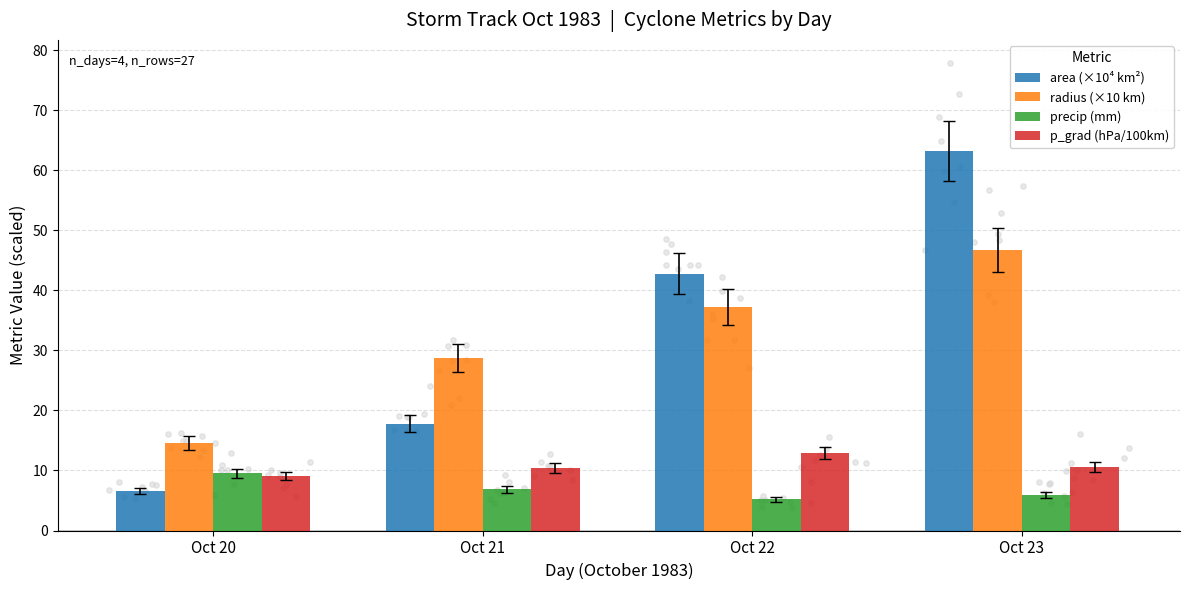

At which category is the sum across all series the highest?

Oct 23